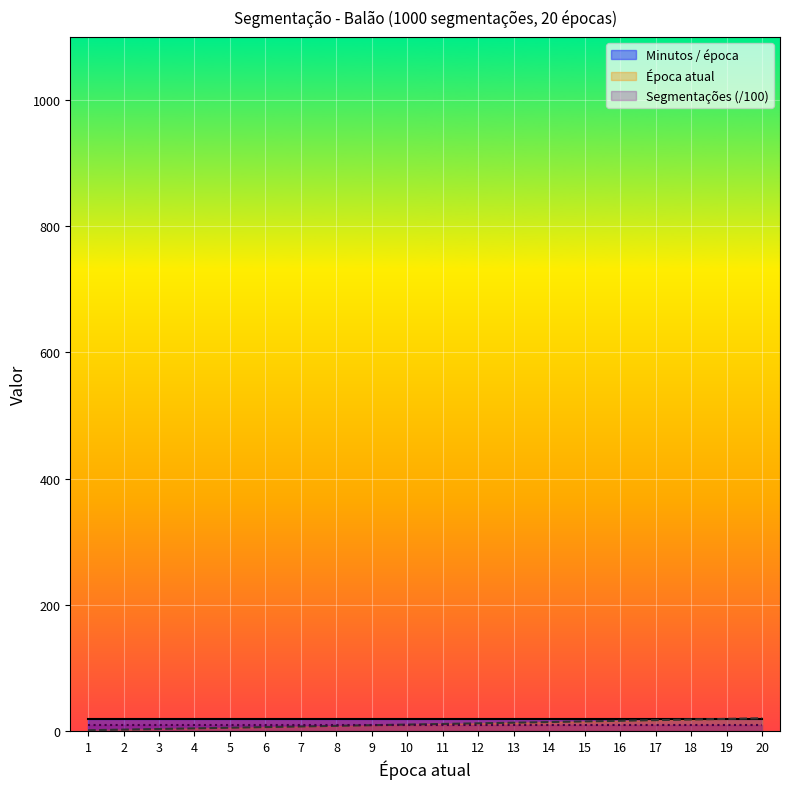

Where is Minutos / época nearest to the value 18?

1